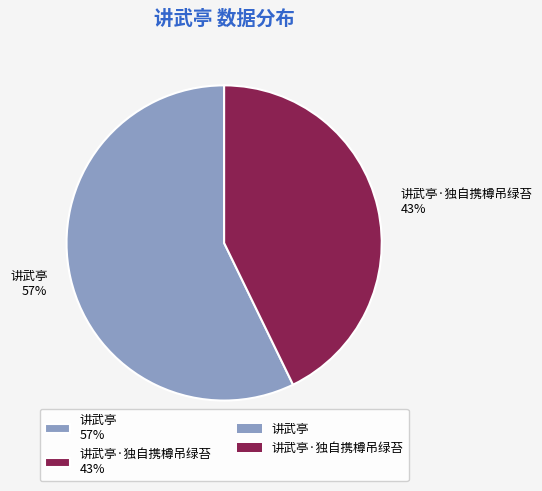

How many slices are in this pie chart?

2